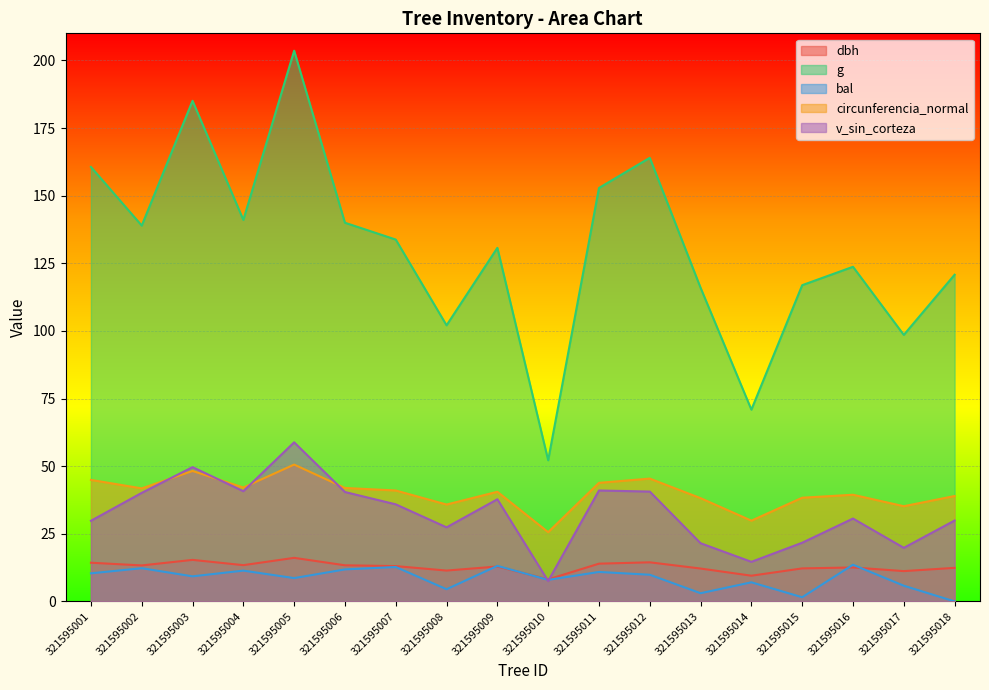

At which label does dbh first exceed 13?

321595001